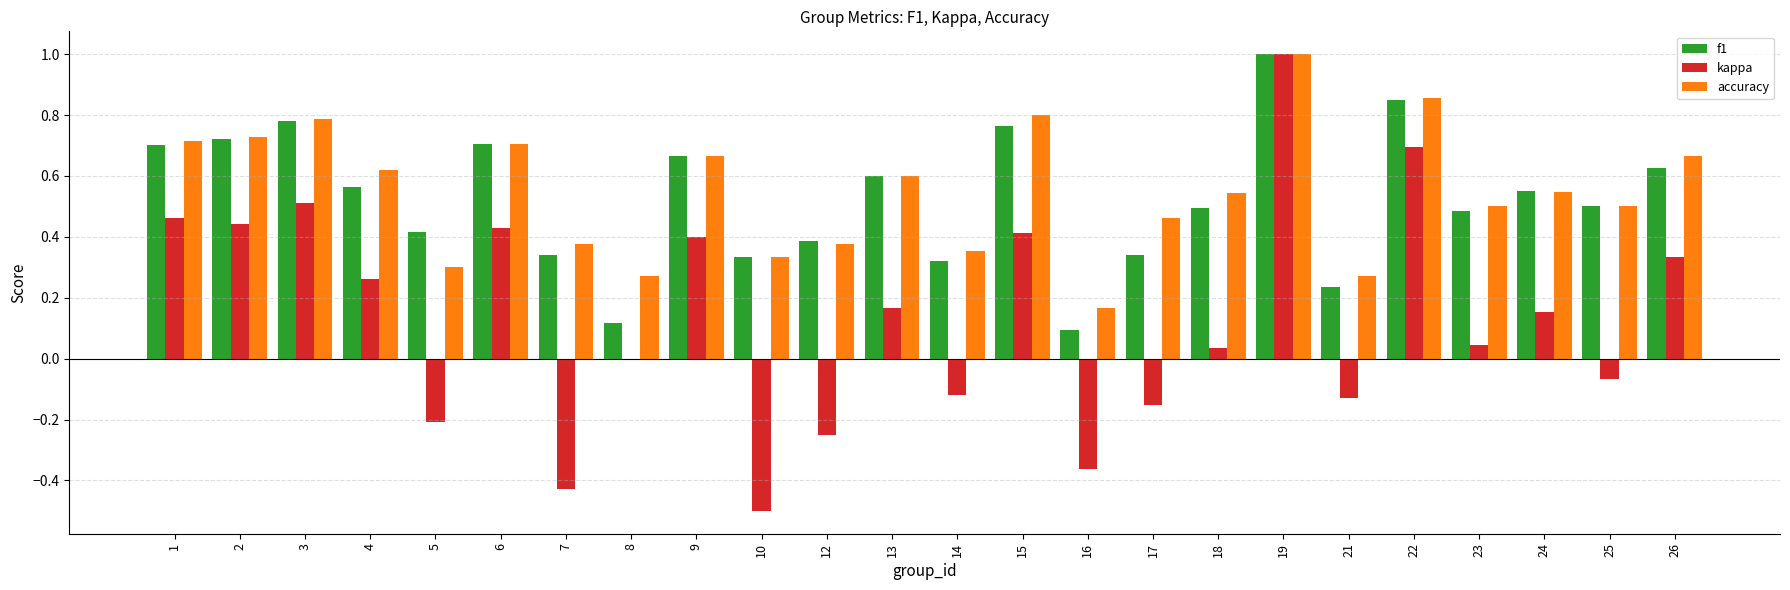

What is the sum of all f1 values?

12.6